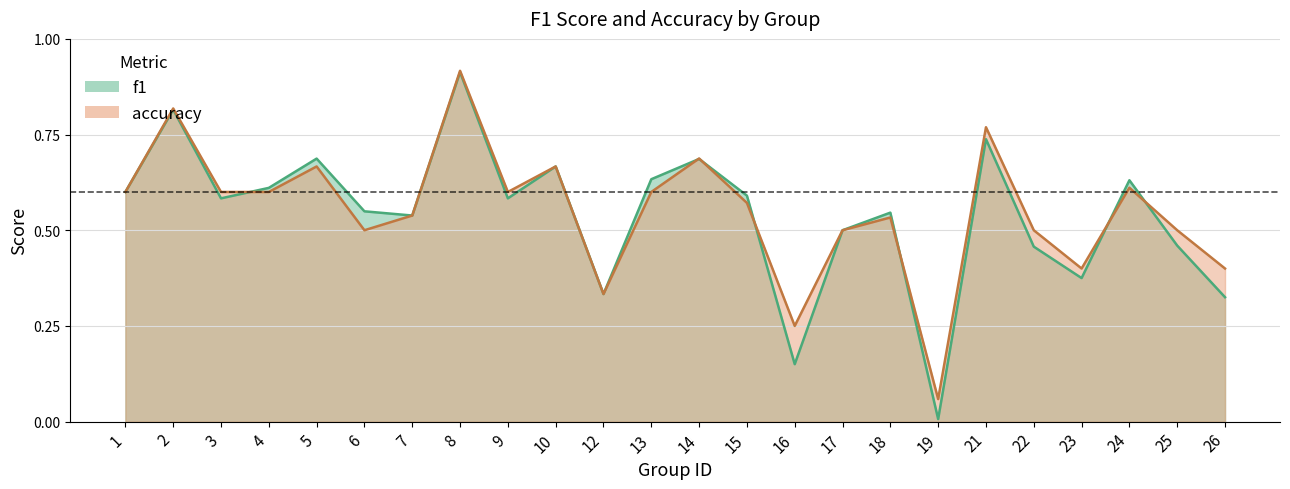

In accuracy, how many points are higher than both neighbors (excluding endpoints)?

8